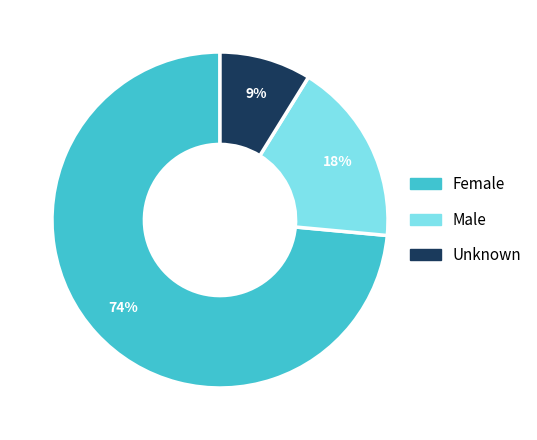

Which slice is the largest?

Female